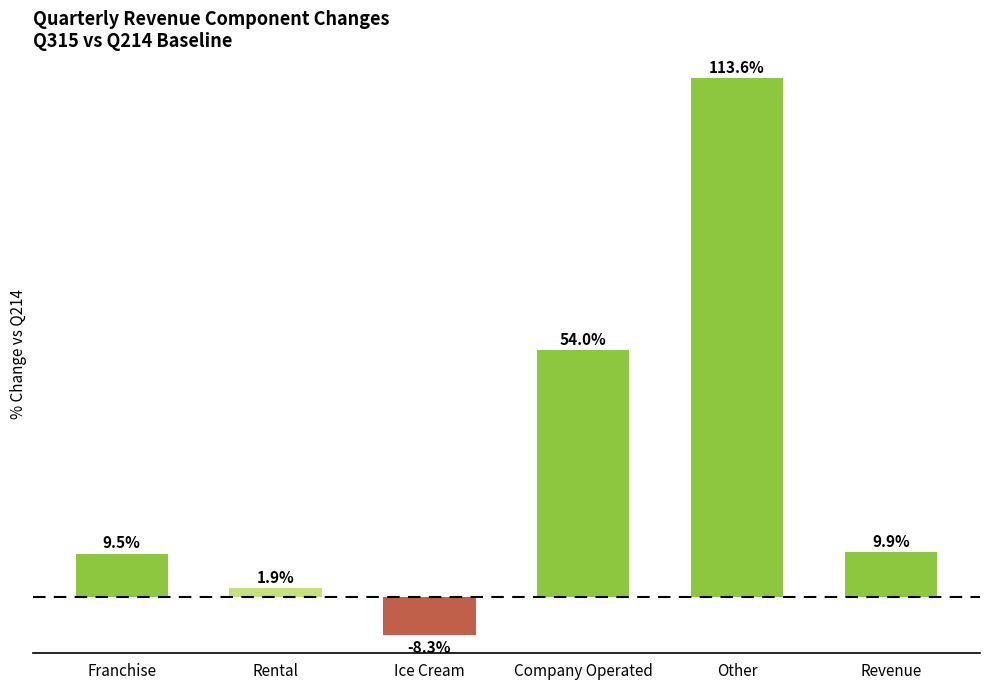

Where is the data nearest to the value 52?

Company Operated